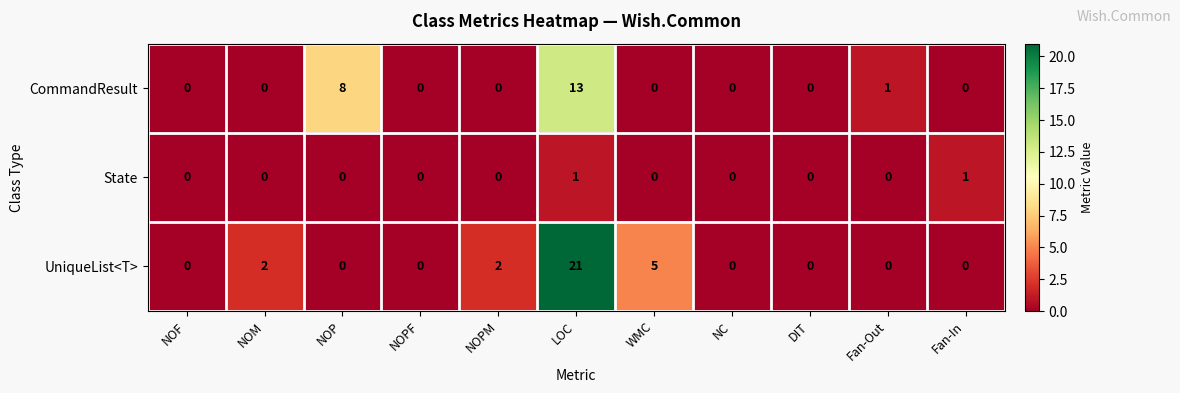

List the series in order of their peak value, highest first.

UniqueList<T>, CommandResult, State